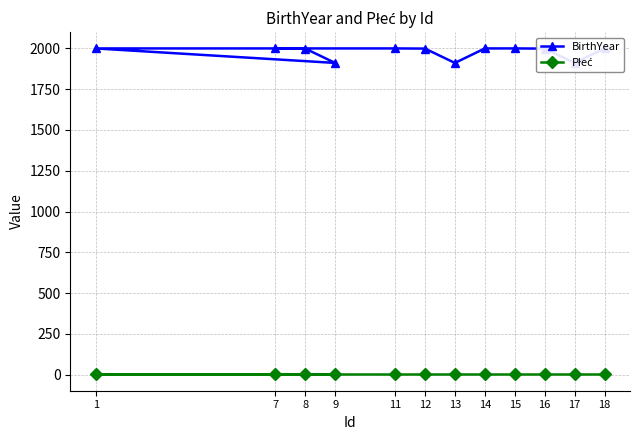

Does the chart display data point markers on the line(s)?

Yes